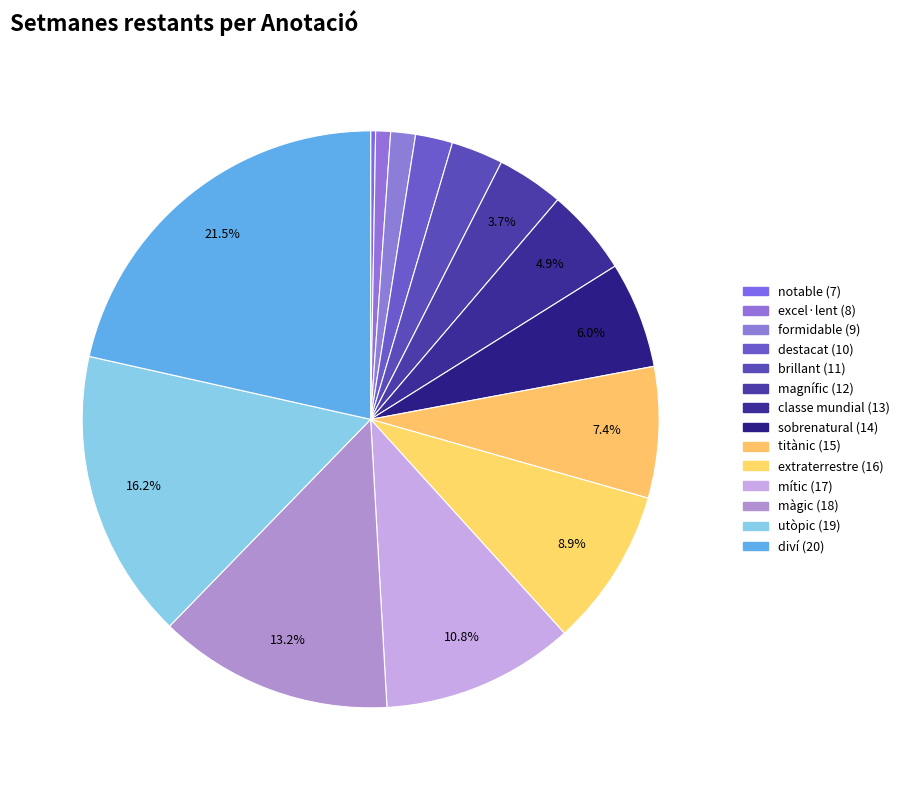

Count the number of slices in the pie.

14